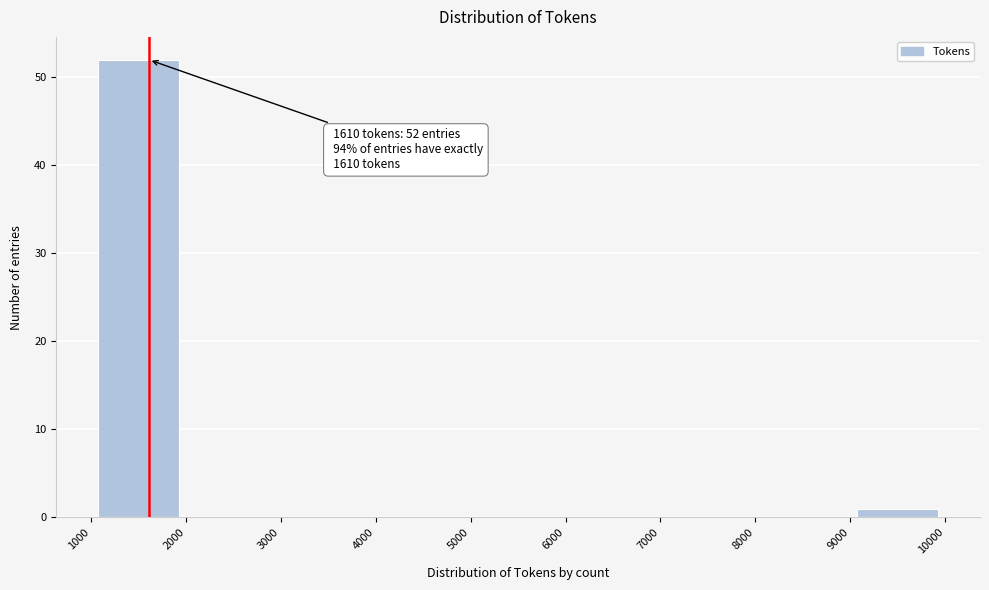

Over which range of the x-axis is the bar tallest?

1000 to 2000